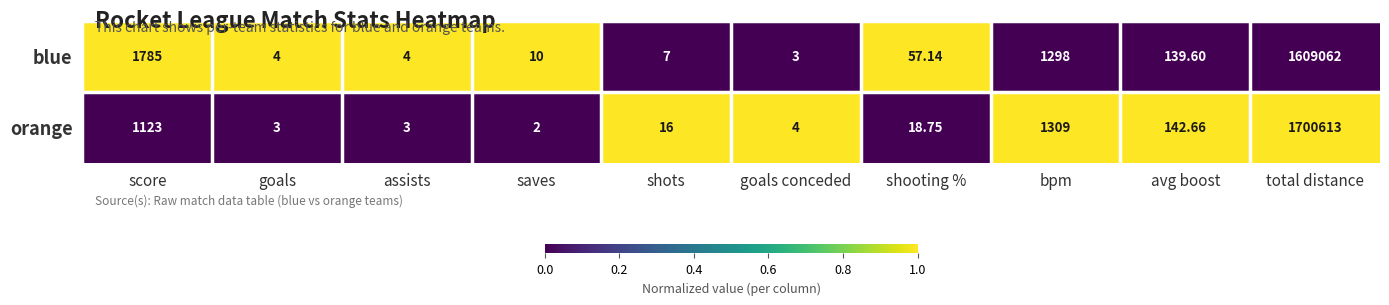

Rank the series at bpm from lowest to highest value.

blue, orange